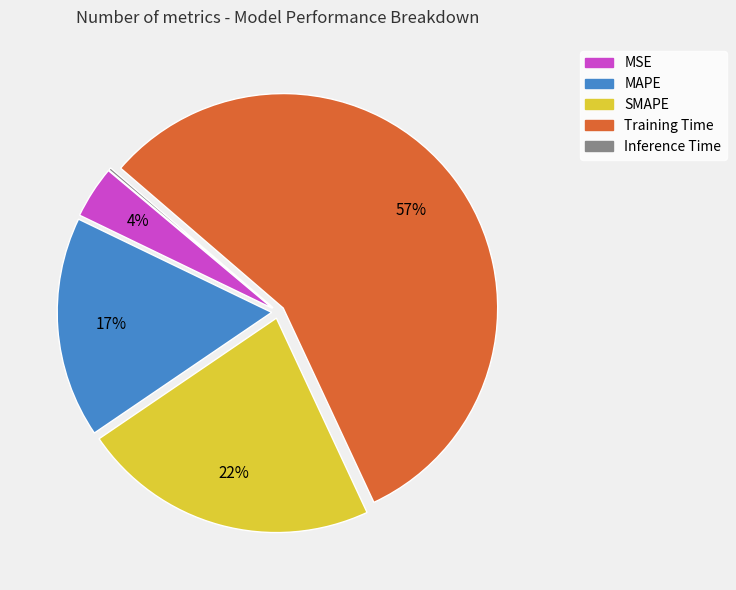

To the nearest percent, what is the difference between the largest and smallest slice percentages?

57%